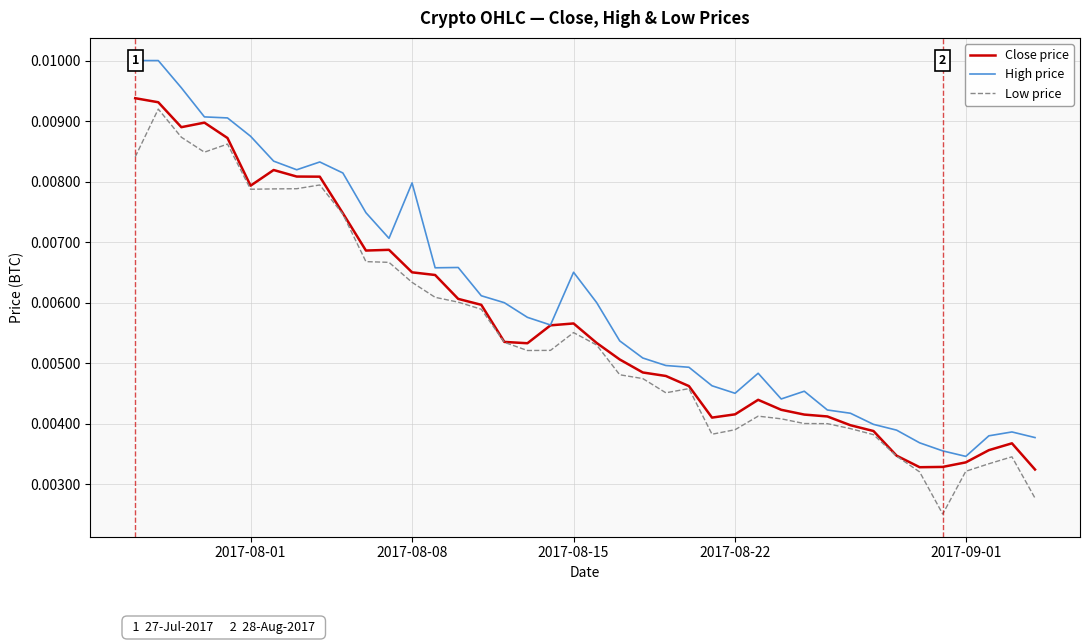

True or false: Low price and High price intersect in this chart.

False